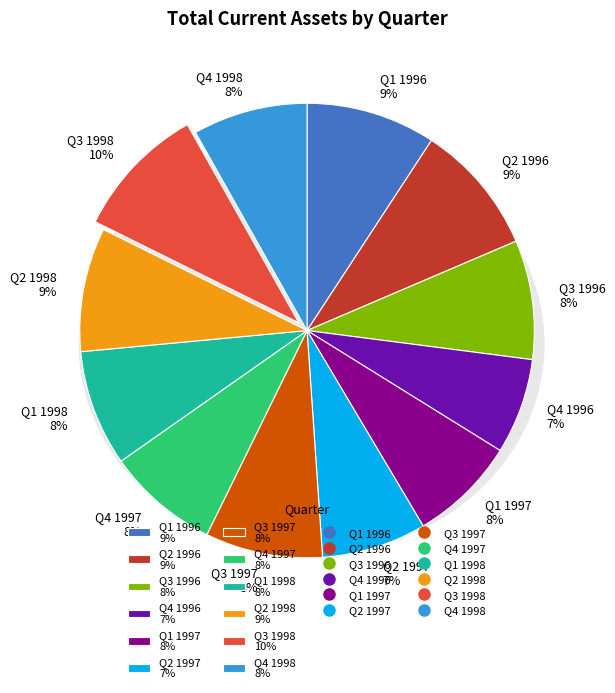

To the nearest percent, what is the difference between the Q3 1998 and Q4 1997 slice percentages?

2%